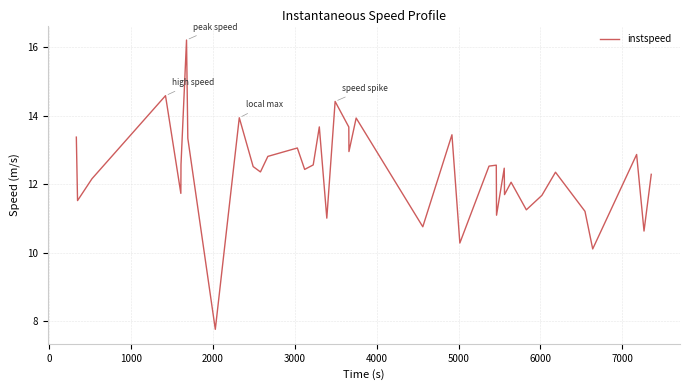

What is the minimum value shown in the chart?

7.8